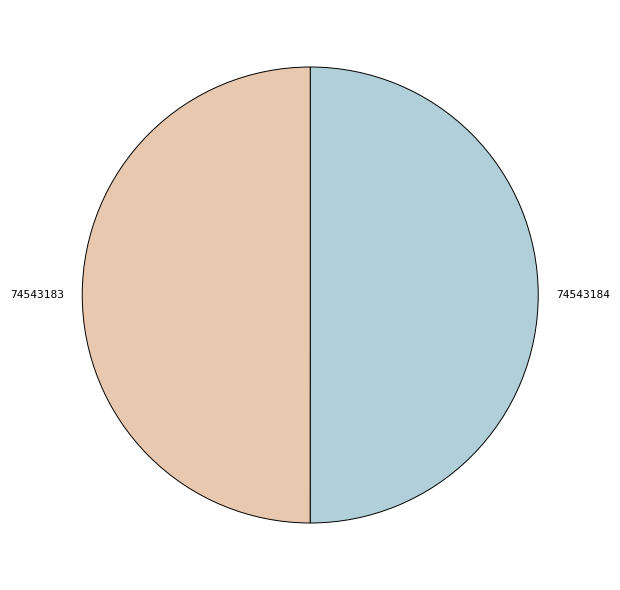

What is the ratio of the value at 74543183 to the value at 74543184?

1.0